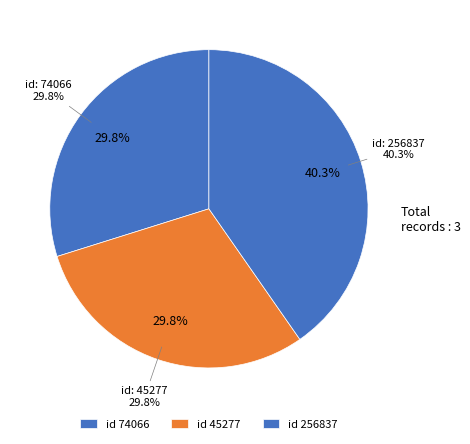

Approximately how many times larger is the value at 74066 compared to 256837?

0.7